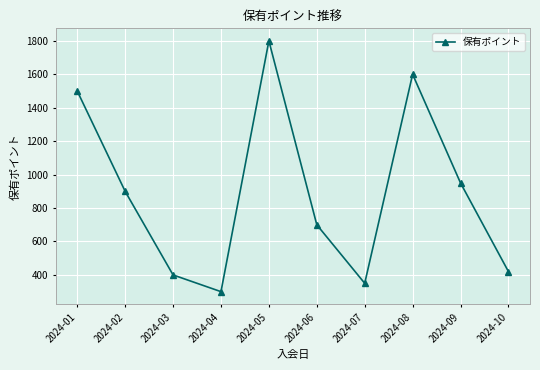

True or false: there are more than 0 points higher than both neighbors.

True